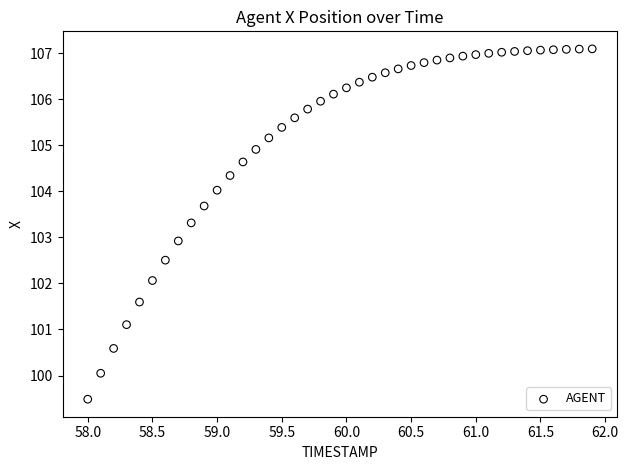

What is the range of X values (max minus min)?

3.9